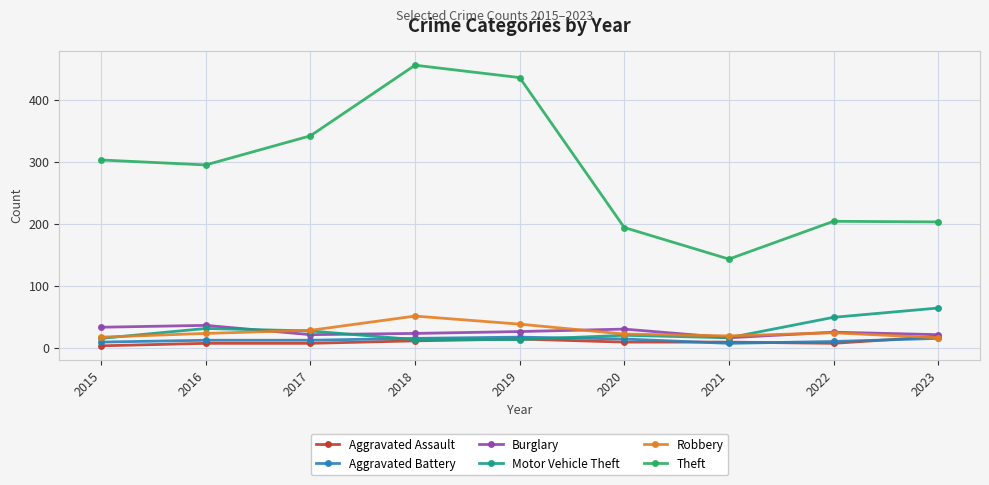

What is the sum of all Theft values?

2576